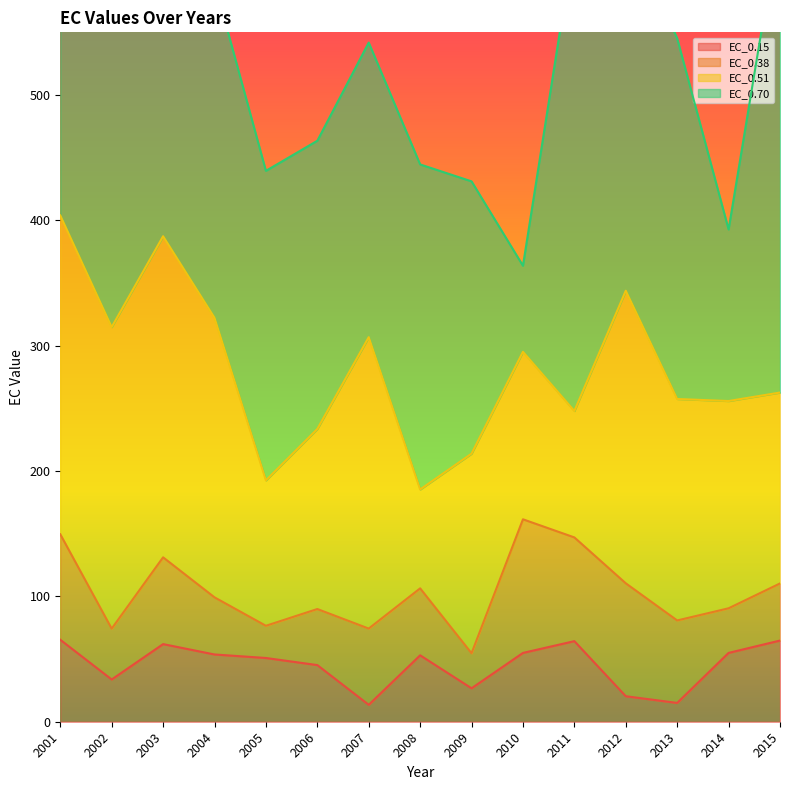

What is the maximum value for EC_0.70?

377.8